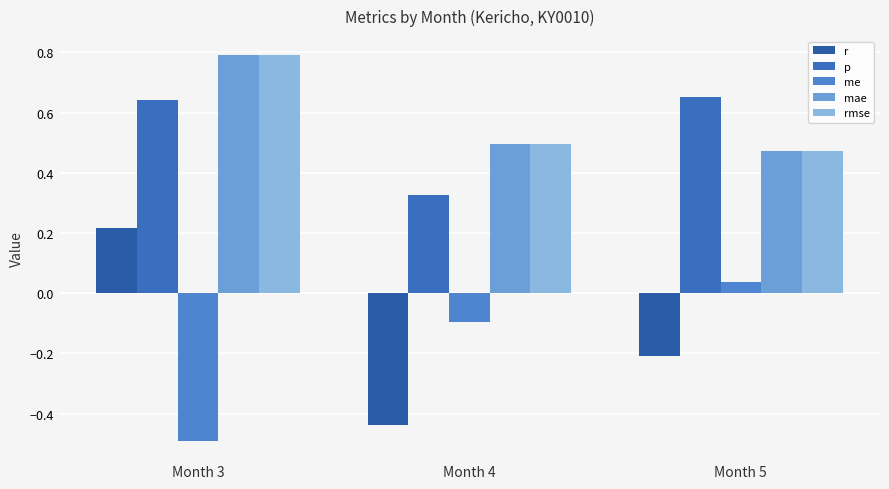

Where is rmse nearest to the value 0?

Month 5